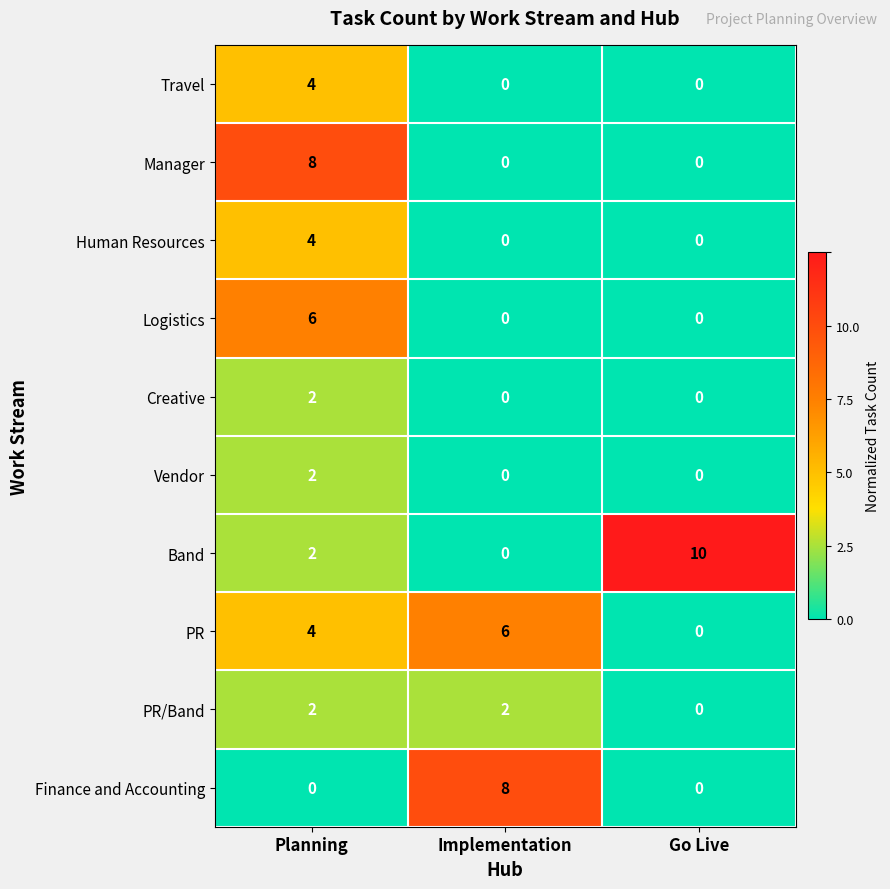

Is it true that Travel equals 0 at Go Live?

True